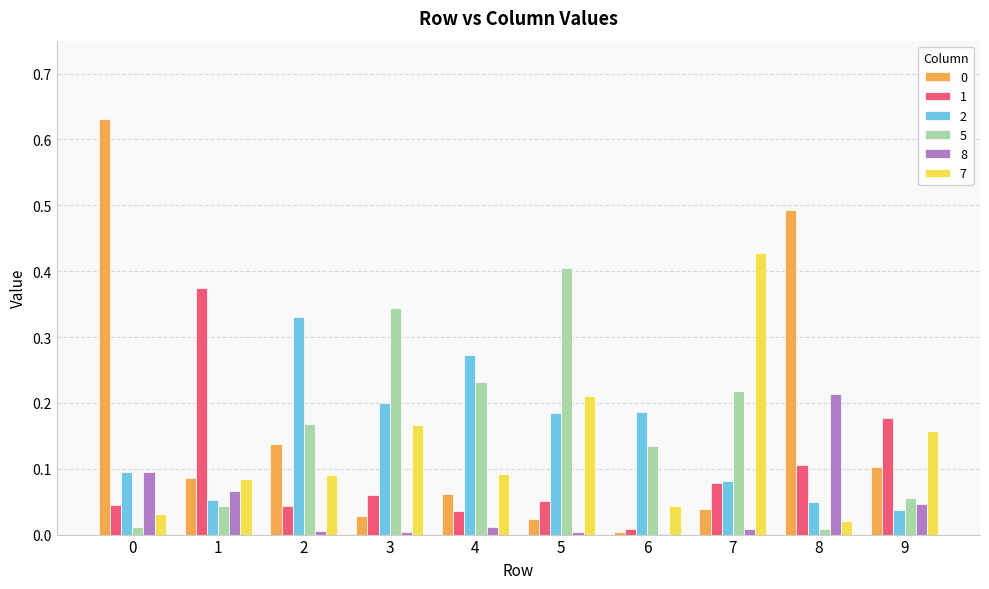

Does the chart contain stacked bars?

No